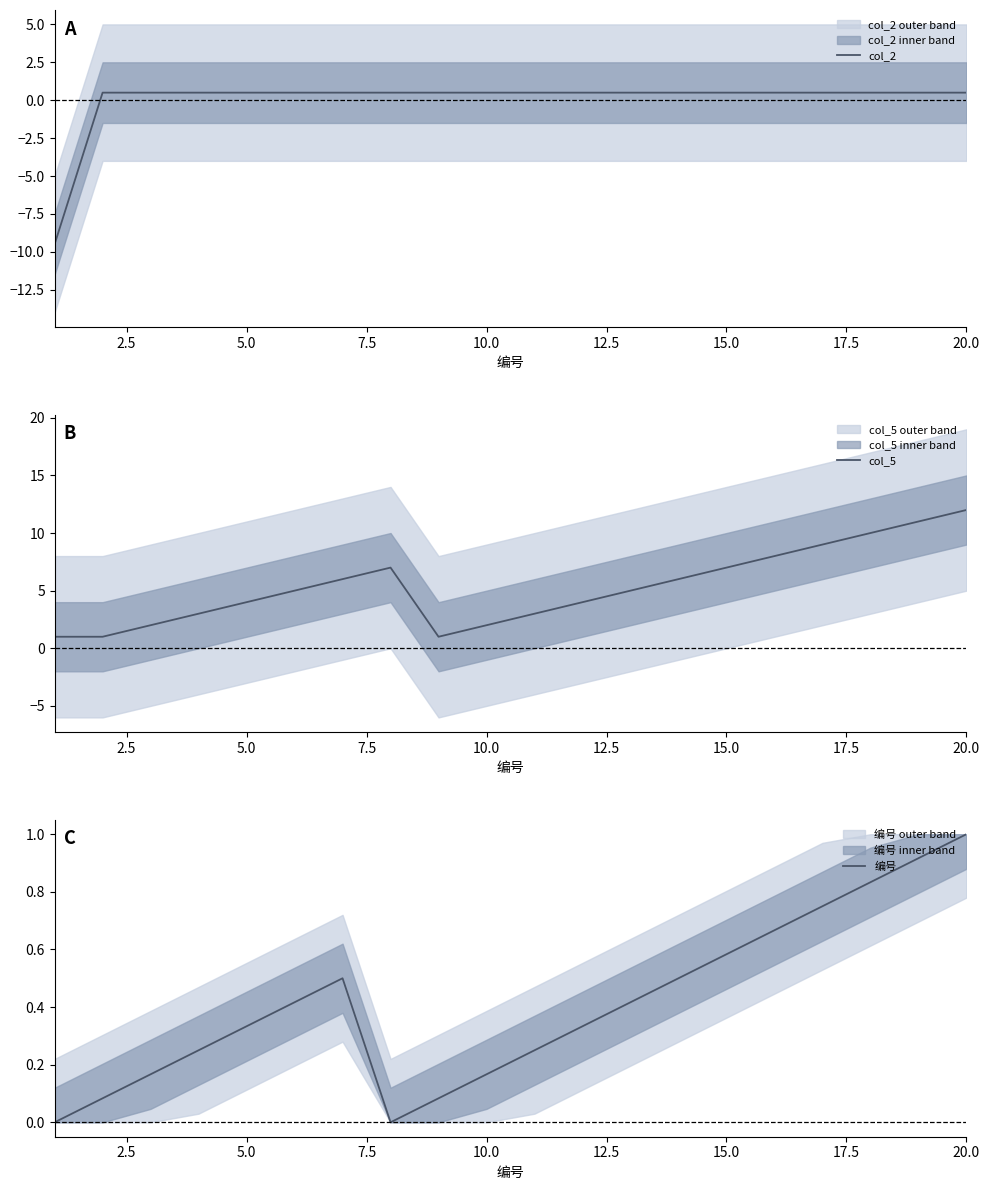

What is the maximum value for col_2?

0.5